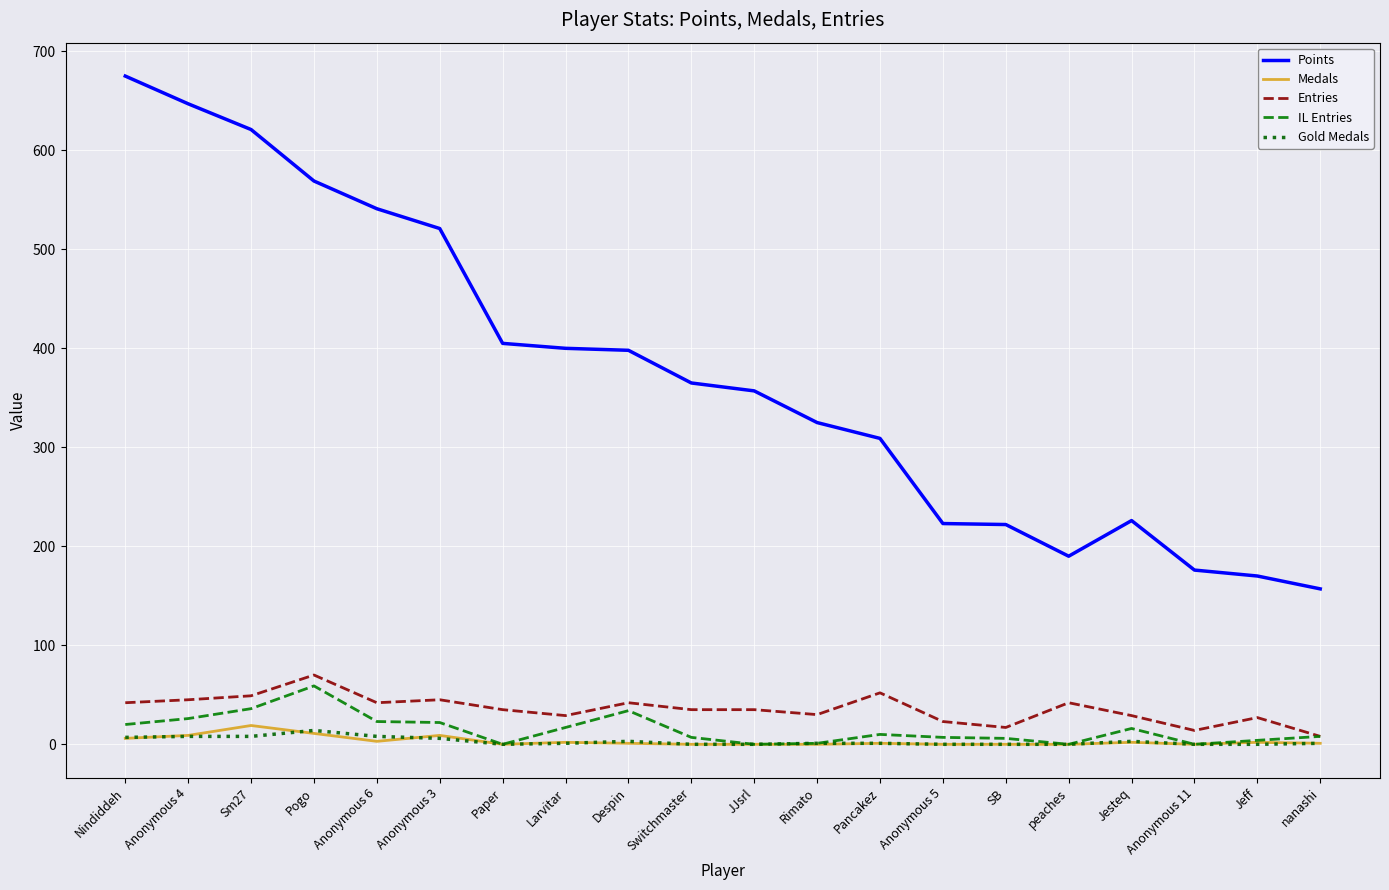

Which series has the largest range (max minus min)?

Points